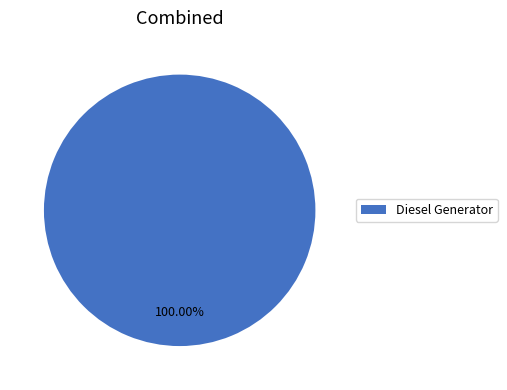

Count the number of slices in the pie.

1